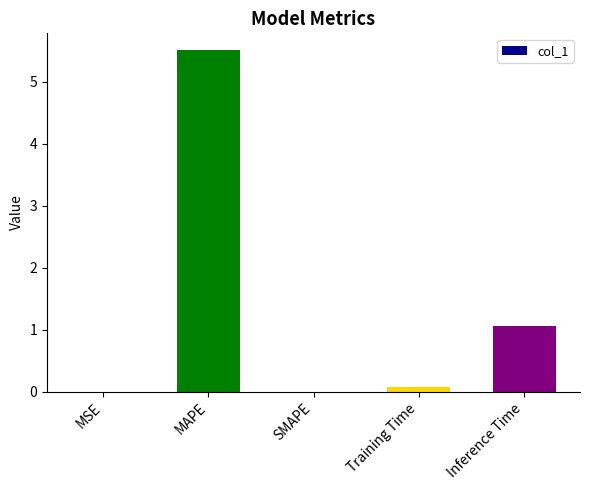

Where is the data nearest to the value 2?

Inference Time